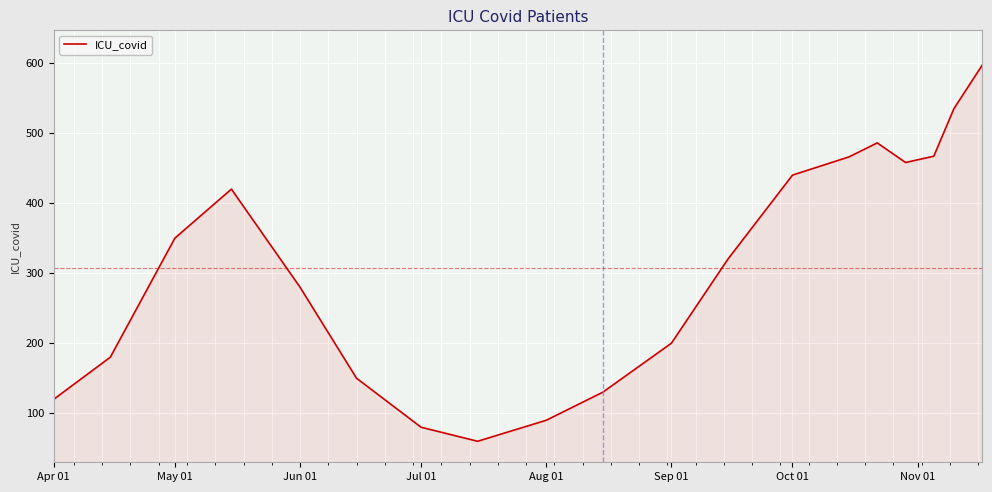

What is the smallest value displayed?

60